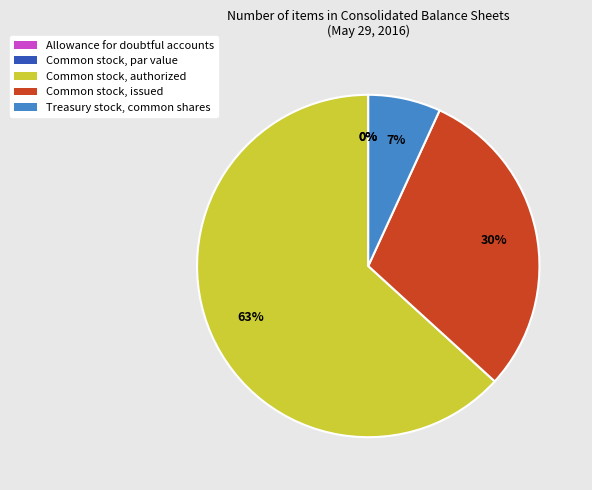

What is the smallest slice in the pie chart?

Allowance for doubtful accounts